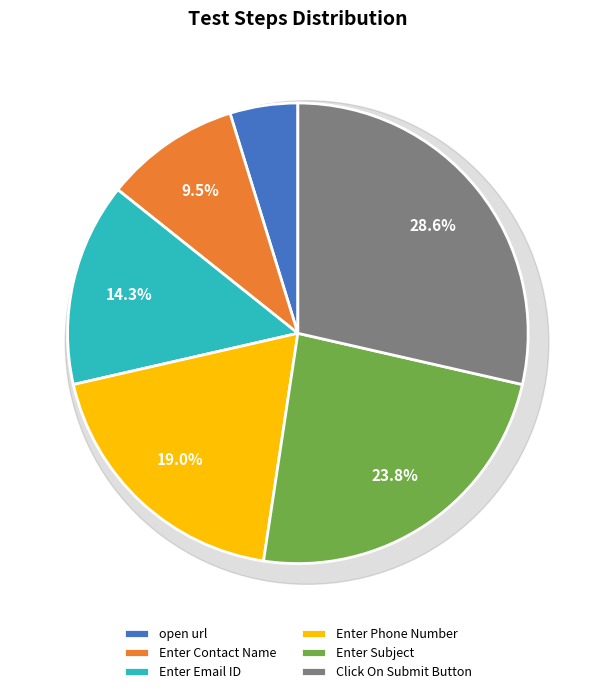

Which has a higher value, Enter Email ID or Enter Contact Name?

Enter Email ID